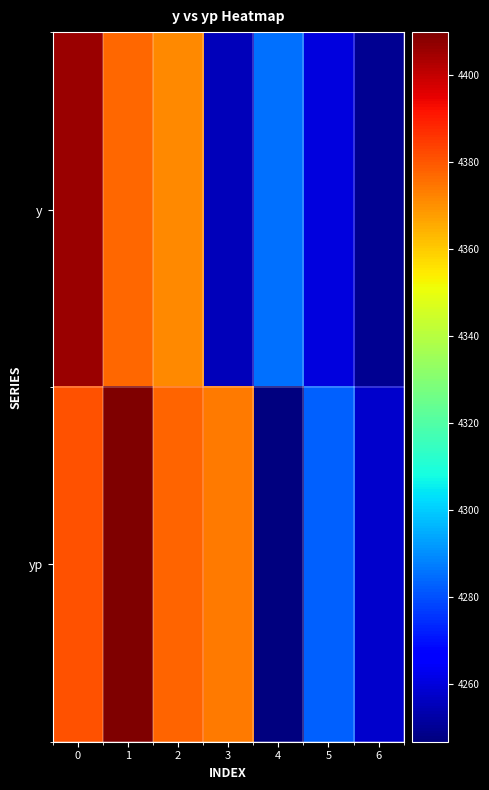

What is the difference between the highest and lowest values at 1?

32.8